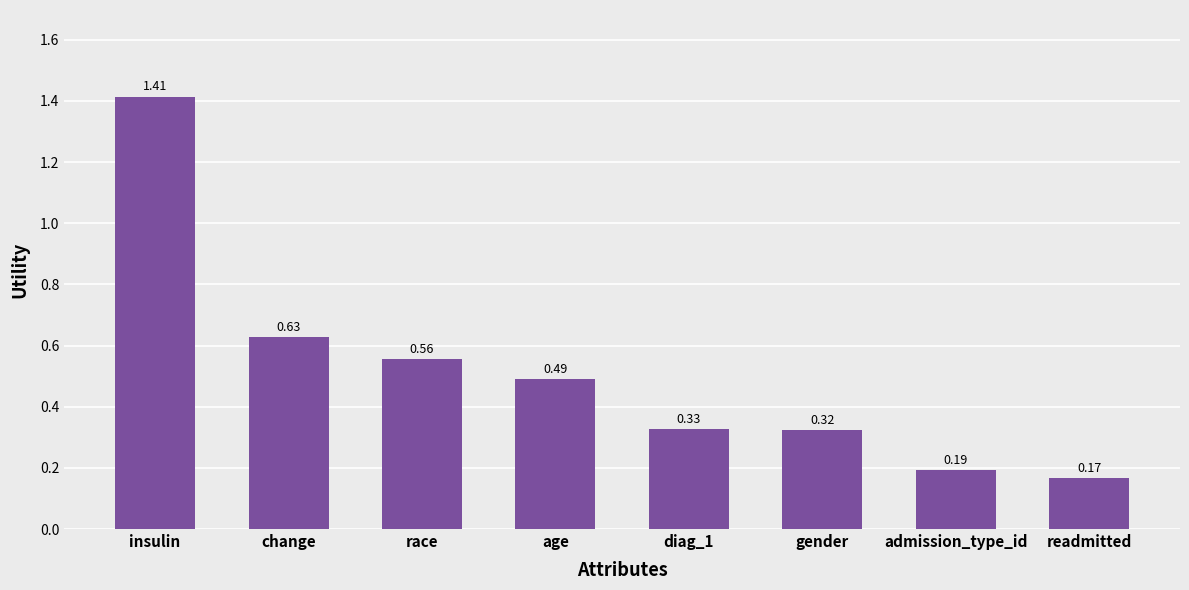

Rank the categories by value from highest to lowest.

insulin, change, race, age, diag_1, gender, admission_type_id, readmitted